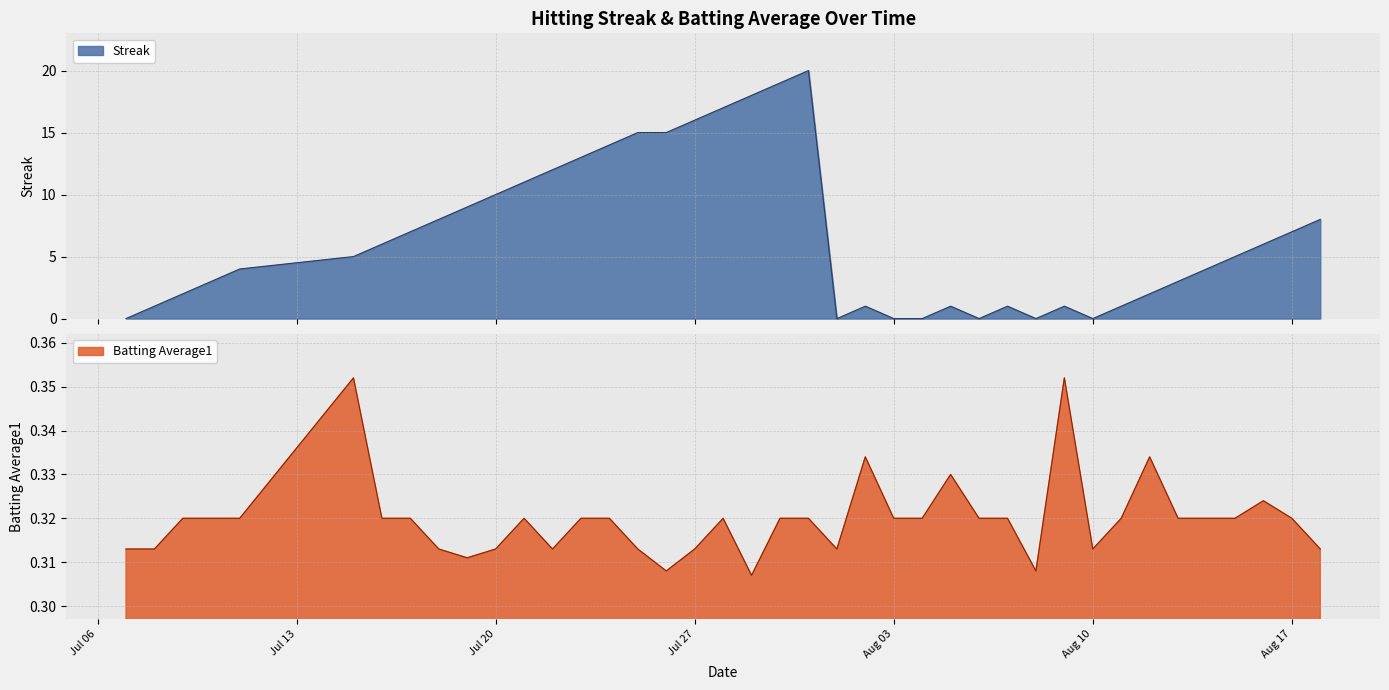

True or false: Batting Average1 has a value of 0.5 at Jul 20.

False